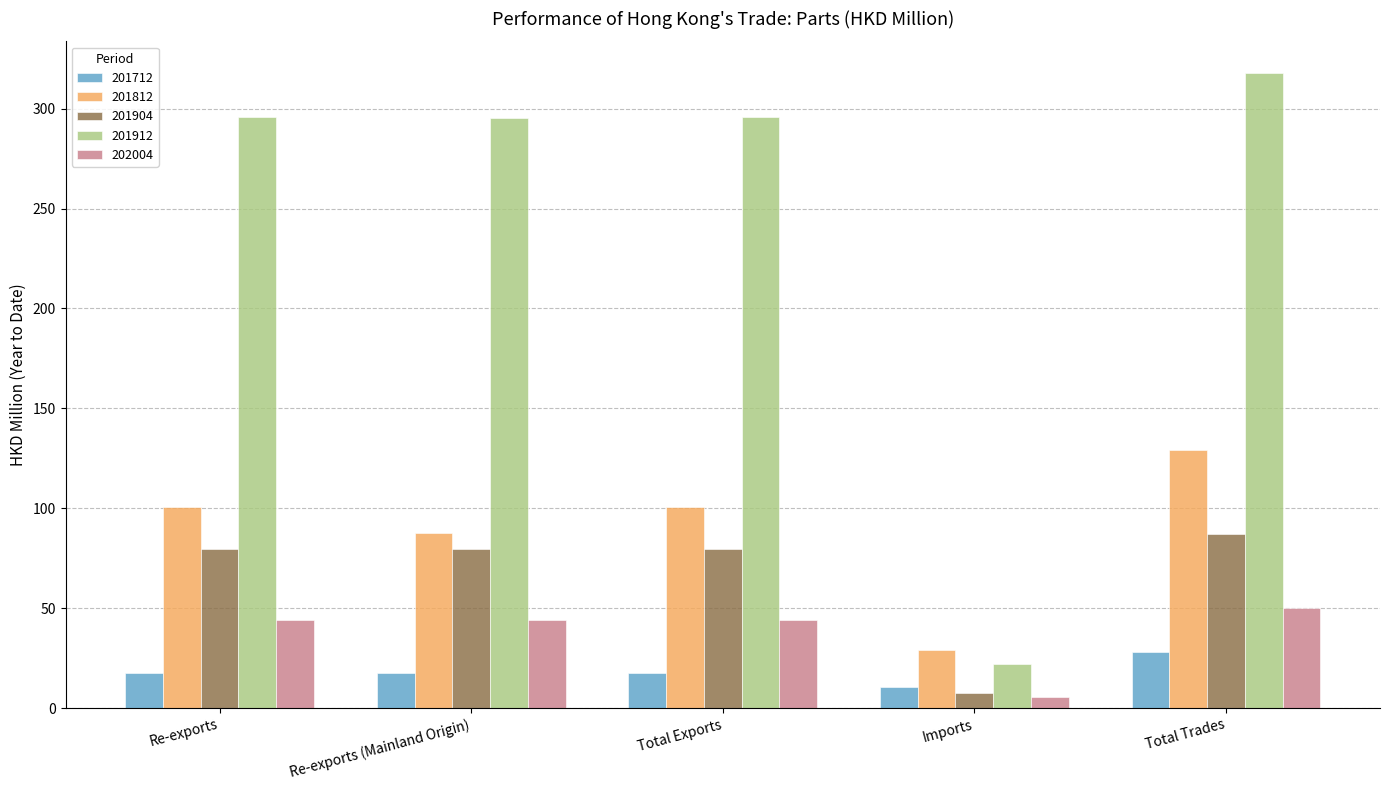

What is the value of the 201904 bar at the 1st from the left?

79.5